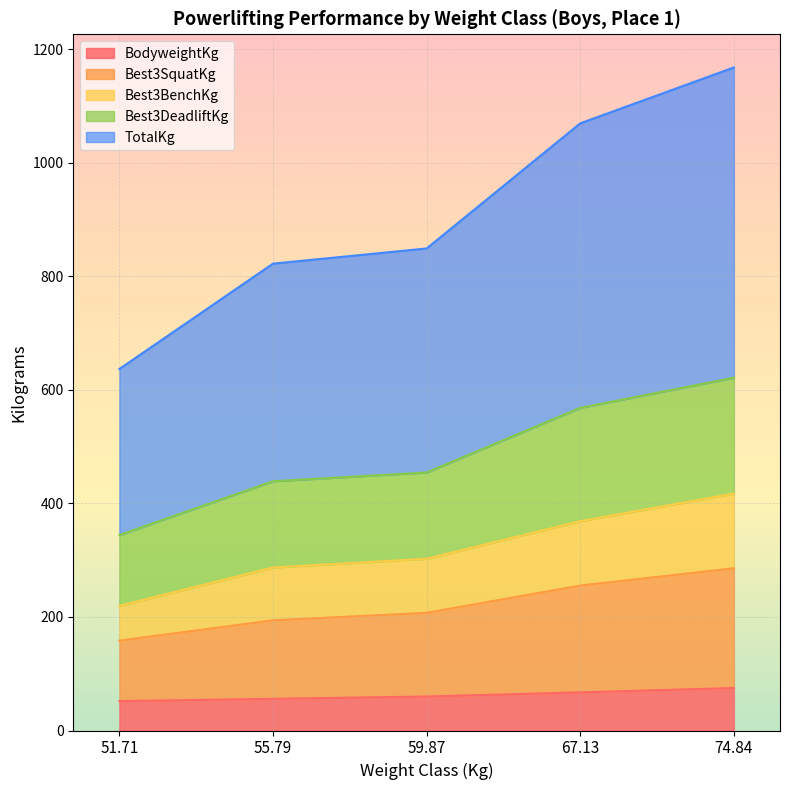

What is the total value across all series at 74.84?

1168.0